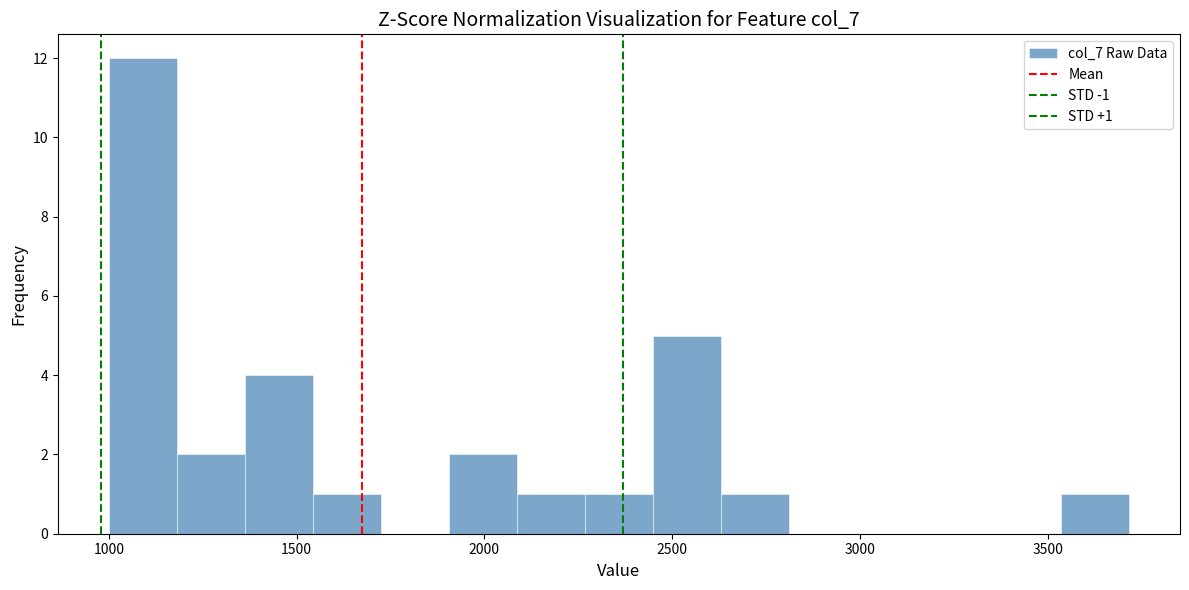

Around what value on the x-axis is the tallest bar? Give the approximate position of its centre, as read against the axis.

1100